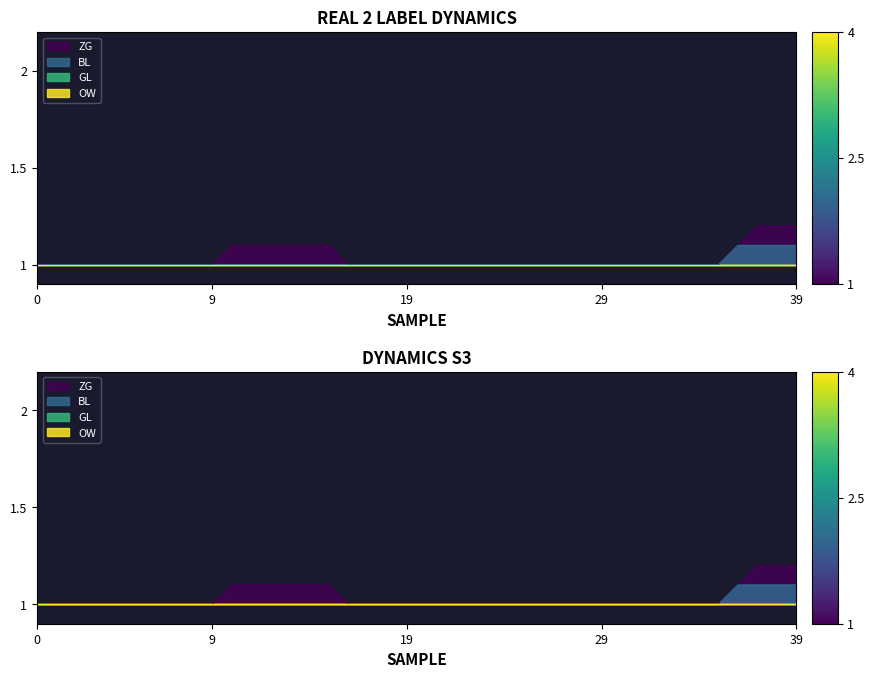

Is this an area chart (filled region under the line)?

No